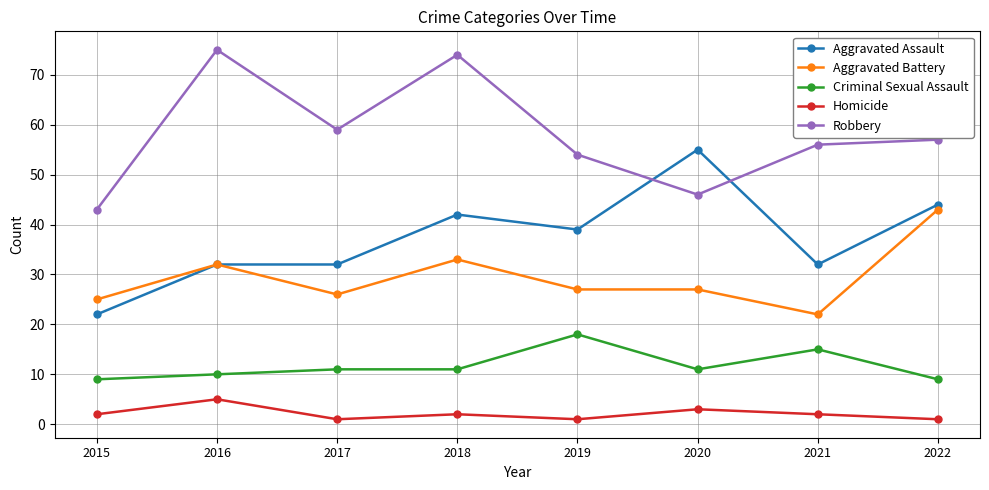

At which label is Aggravated Battery closest to 32?

2016